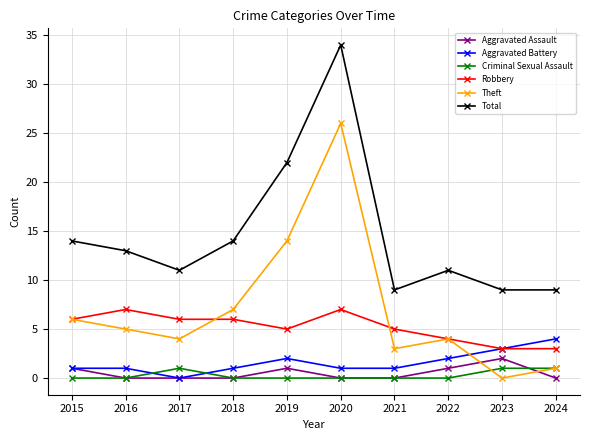

What is the difference between the maximum and minimum values in the Criminal Sexual Assault series?

1